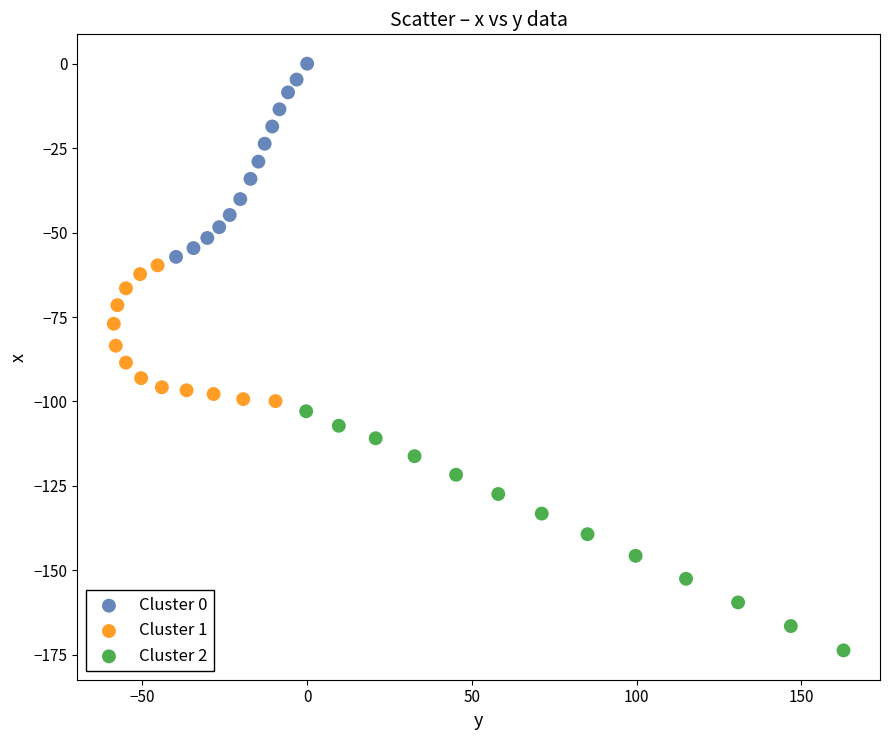

What are all the series names shown in the legend?

Cluster 0, Cluster 1, Cluster 2